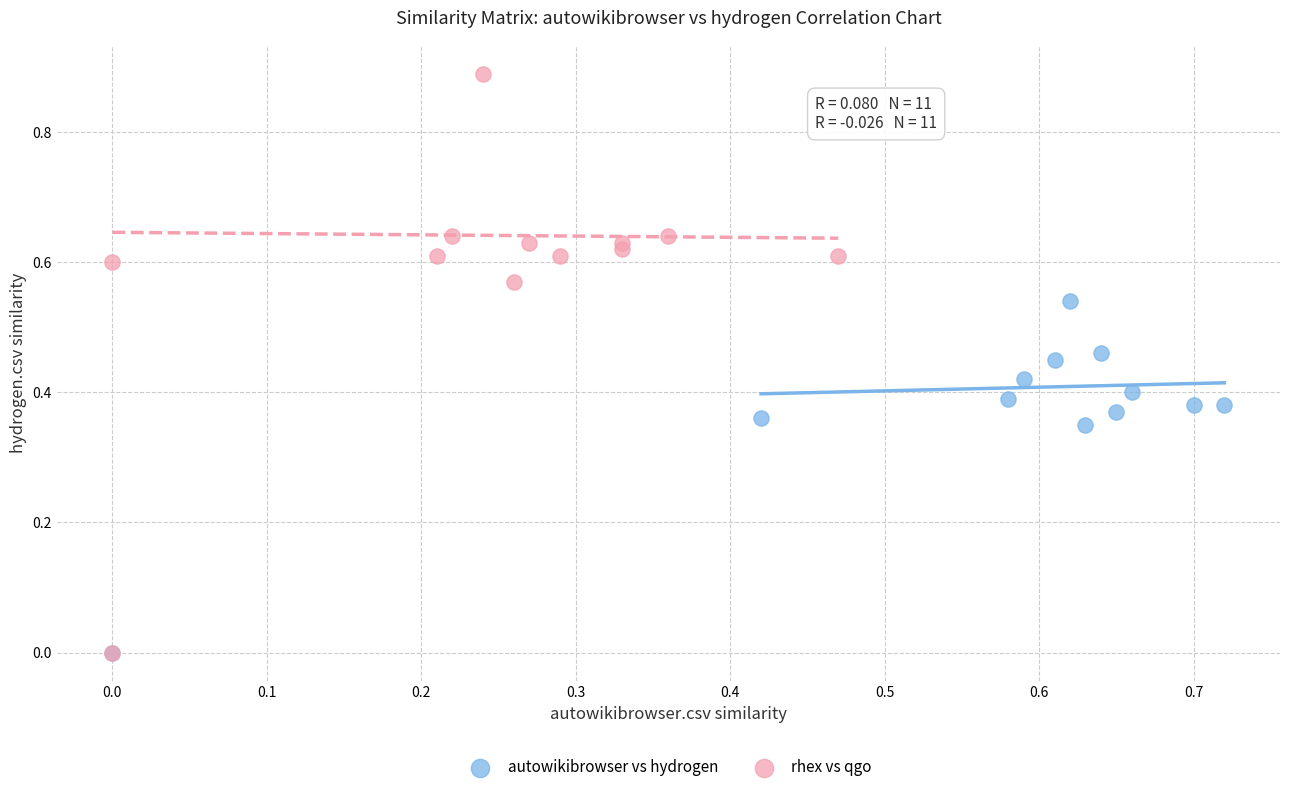

What are all the series names shown in the legend?

autowikibrowser vs hydrogen, rhex vs qgo